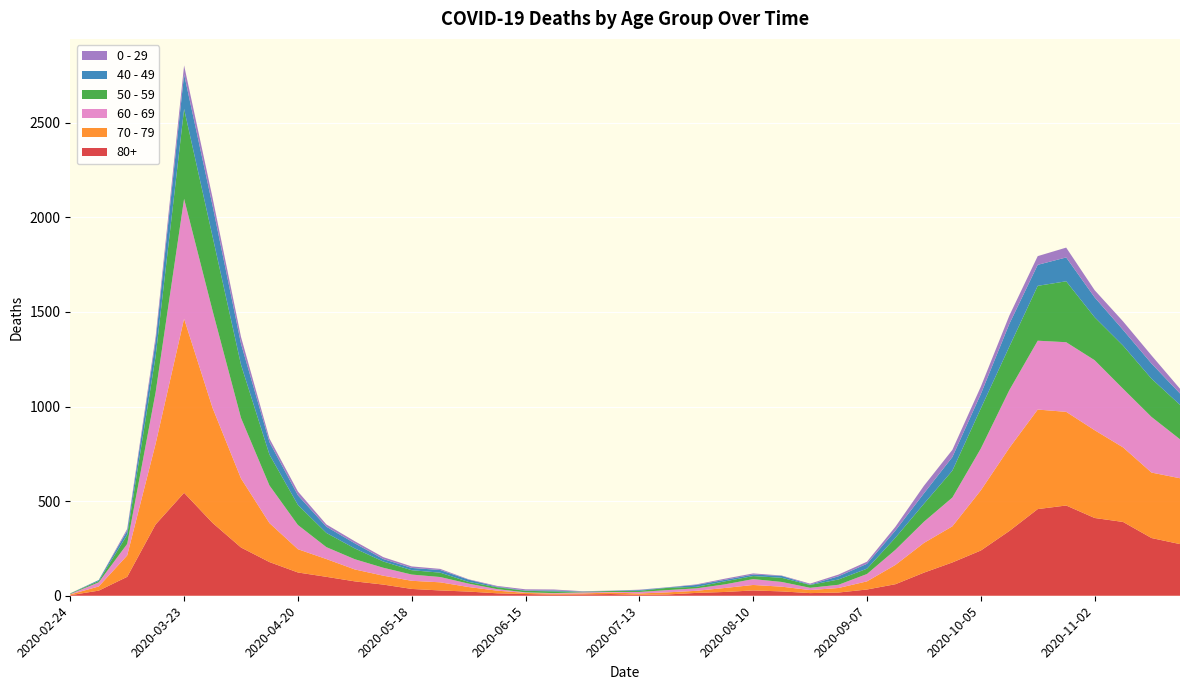

Reading left to right, extract all data points from this chart.

80+: 2020-02-24=3	2020-03-02=27	2020-03-09=100	2020-03-16=377	2020-03-23=544	2020-03-30=385	2020-04-06=255	2020-04-13=178	2020-04-20=123	2020-04-27=100	2020-05-04=76	2020-05-11=59	2020-05-18=36	2020-05-25=28	2020-06-01=22	2020-06-08=13	2020-06-15=9	2020-06-22=6	2020-06-29=7	2020-07-06=9	2020-07-13=5	2020-07-20=7	2020-07-27=15	2020-08-03=20	2020-08-10=28	2020-08-17=23	2020-08-24=14	2020-08-31=17	2020-09-07=33	2020-09-14=61	2020-09-21=122	2020-09-28=176	2020-10-05=239	2020-10-12=342	2020-10-19=458	2020-10-26=477	2020-11-02=411	2020-11-09=390	2020-11-16=305	2020-11-23=273
70 - 79: 2020-02-24=4	2020-03-02=22	2020-03-09=113	2020-03-16=427	2020-03-23=920	2020-03-30=608	2020-04-06=365	2020-04-13=206	2020-04-20=123	2020-04-27=94	2020-05-04=63	2020-05-11=47	2020-05-18=43	2020-05-25=43	2020-06-01=24	2020-06-08=14	2020-06-15=6	2020-06-22=5	2020-06-29=5	2020-07-06=8	2020-07-13=7	2020-07-20=11	2020-07-27=11	2020-08-03=21	2020-08-10=29	2020-08-17=25	2020-08-24=16	2020-08-31=24	2020-09-07=43	2020-09-14=102	2020-09-21=157	2020-09-28=191	2020-10-05=318	2020-10-12=439	2020-10-19=526	2020-10-26=495	2020-11-02=464	2020-11-09=394	2020-11-16=346	2020-11-23=348
60 - 69: 2020-02-24=2	2020-03-02=22	2020-03-09=61	2020-03-16=272	2020-03-23=634	2020-03-30=514	2020-04-06=320	2020-04-13=199	2020-04-20=128	2020-04-27=63	2020-05-04=54	2020-05-11=42	2020-05-18=33	2020-05-25=28	2020-06-01=18	2020-06-08=8	2020-06-15=3	2020-06-22=3	2020-06-29=6	2020-07-06=3	2020-07-13=8	2020-07-20=12	2020-07-27=13	2020-08-03=19	2020-08-10=31	2020-08-17=25	2020-08-24=12	2020-08-31=17	2020-09-07=39	2020-09-14=80	2020-09-21=112	2020-09-28=152	2020-10-05=221	2020-10-12=305	2020-10-19=364	2020-10-26=368	2020-11-02=370	2020-11-09=310	2020-11-16=294	2020-11-23=206
50 - 59: 2020-02-24=3	2020-03-02=7	2020-03-09=48	2020-03-16=190	2020-03-23=475	2020-03-30=392	2020-04-06=281	2020-04-13=163	2020-04-20=106	2020-04-27=75	2020-05-04=57	2020-05-11=33	2020-05-18=23	2020-05-25=23	2020-06-01=9	2020-06-08=10	2020-06-15=8	2020-06-22=9	2020-06-29=3	2020-07-06=5	2020-07-13=6	2020-07-20=12	2020-07-27=8	2020-08-03=16	2020-08-10=16	2020-08-17=22	2020-08-24=15	2020-08-31=28	2020-09-07=28	2020-09-14=64	2020-09-21=95	2020-09-28=142	2020-10-05=212	2020-10-12=230	2020-10-19=290	2020-10-26=322	2020-11-02=227	2020-11-09=228	2020-11-16=202	2020-11-23=182
40 - 49: 2020-02-24=0	2020-03-02=5	2020-03-09=21	2020-03-16=79	2020-03-23=183	2020-03-30=163	2020-04-06=111	2020-04-13=66	2020-04-20=51	2020-04-27=33	2020-05-04=27	2020-05-11=13	2020-05-18=12	2020-05-25=14	2020-06-01=12	2020-06-08=3	2020-06-15=2	2020-06-22=5	2020-06-29=1	2020-07-06=1	2020-07-13=4	2020-07-20=2	2020-07-27=10	2020-08-03=8	2020-08-10=8	2020-08-17=10	2020-08-24=2	2020-08-31=17	2020-09-07=26	2020-09-14=38	2020-09-21=55	2020-09-28=72	2020-10-05=76	2020-10-12=120	2020-10-19=111	2020-10-26=126	2020-11-02=105	2020-11-09=83	2020-11-16=80	2020-11-23=60
0 - 29: 2020-02-24=1	2020-03-02=0	2020-03-09=10	2020-03-16=25	2020-03-23=47	2020-03-30=42	2020-04-06=36	2020-04-13=19	2020-04-20=20	2020-04-27=12	2020-05-04=11	2020-05-11=10	2020-05-18=8	2020-05-25=6	2020-06-01=2	2020-06-08=4	2020-06-15=6	2020-06-22=5	2020-06-29=2	2020-07-06=1	2020-07-13=2	2020-07-20=1	2020-07-27=3	2020-08-03=6	2020-08-10=6	2020-08-17=2	2020-08-24=5	2020-08-31=9	2020-09-07=11	2020-09-14=20	2020-09-21=40	2020-09-28=38	2020-10-05=39	2020-10-12=44	2020-10-19=46	2020-10-26=52	2020-11-02=38	2020-11-09=45	2020-11-16=43	2020-11-23=25